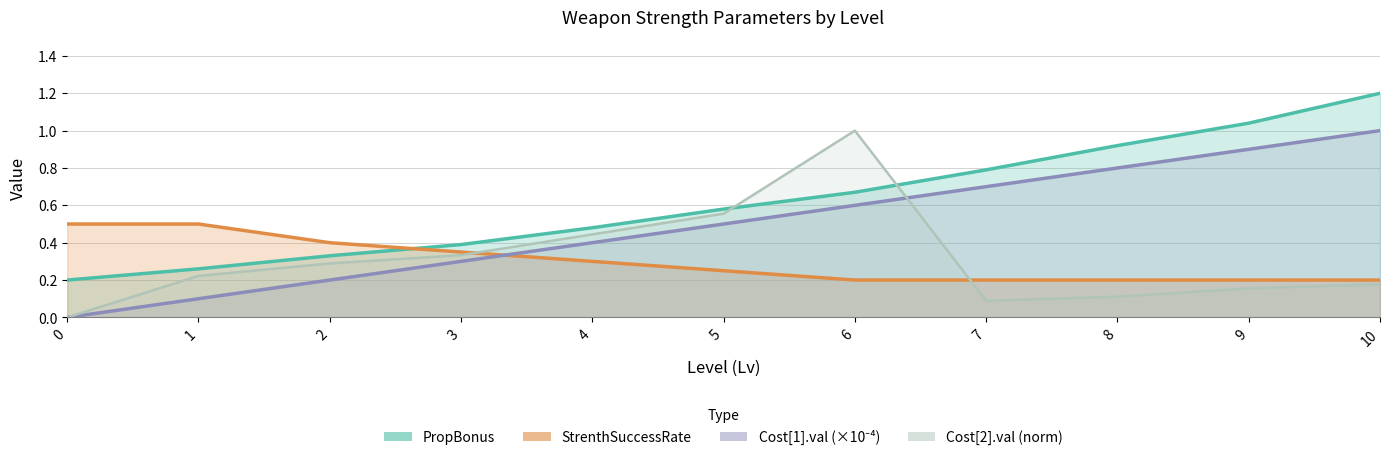

List the labels in order of PropBonus value, smallest first.

0, 1, 2, 3, 4, 5, 6, 7, 8, 9, 10